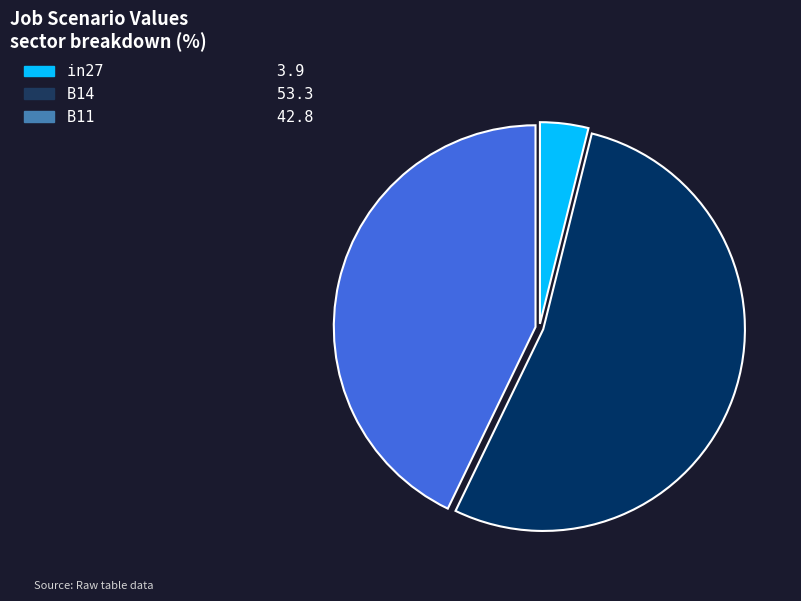

How many slices are in this pie chart?

3